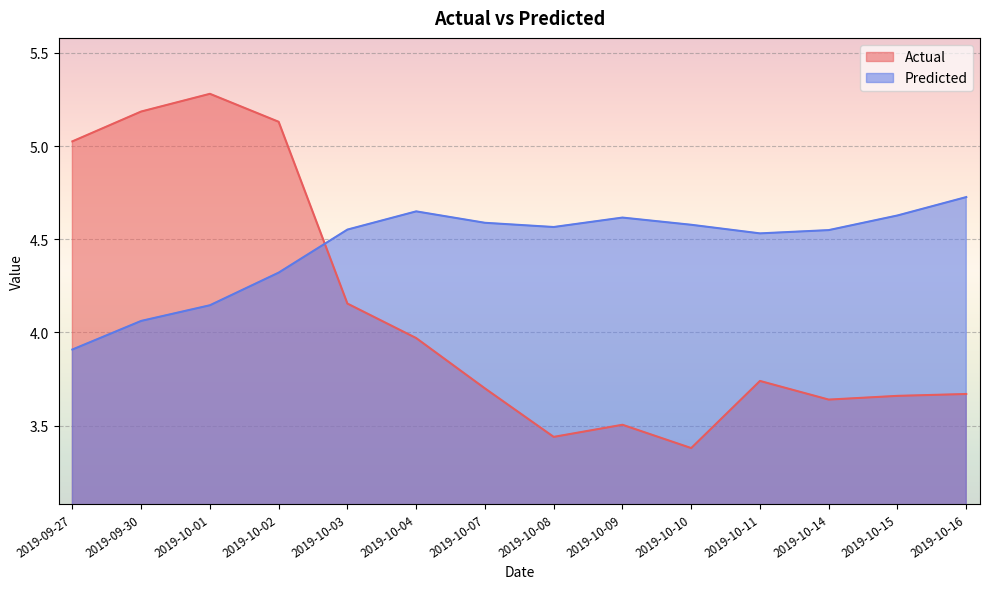

Rank the categories by Predicted value from lowest to highest.

2019-09-27, 2019-09-30, 2019-10-01, 2019-10-02, 2019-10-11, 2019-10-14, 2019-10-03, 2019-10-08, 2019-10-10, 2019-10-07, 2019-10-09, 2019-10-15, 2019-10-04, 2019-10-16